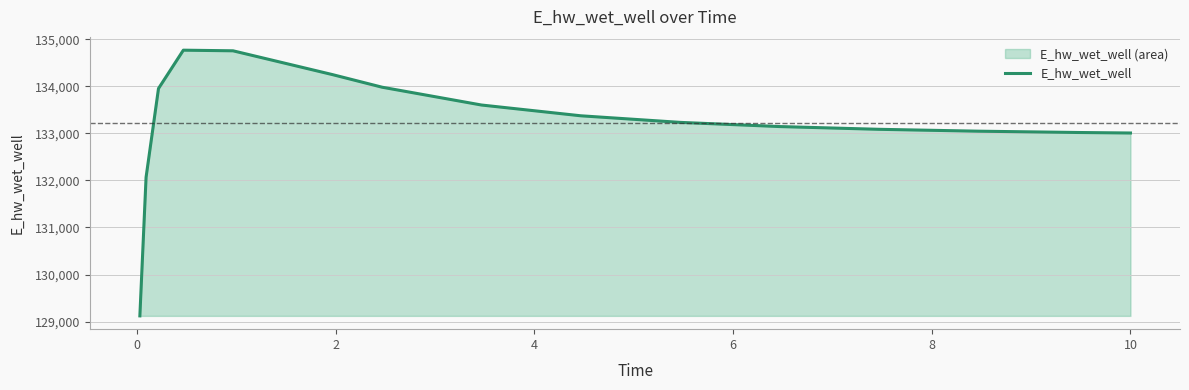

What is the greatest value displayed?

134767.4